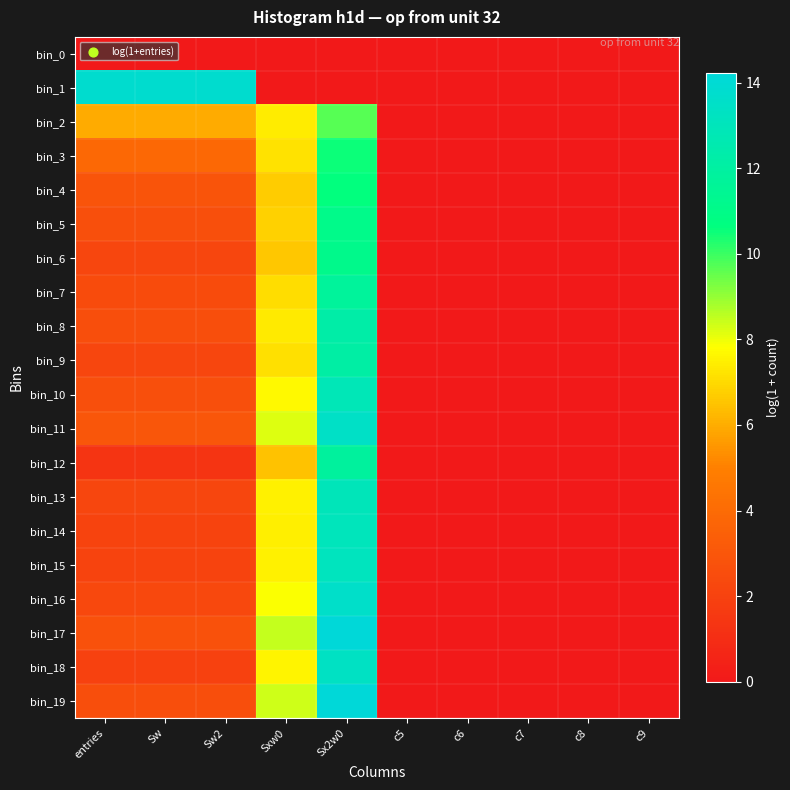

Which series changed the most between Sw and c6?

bin_1